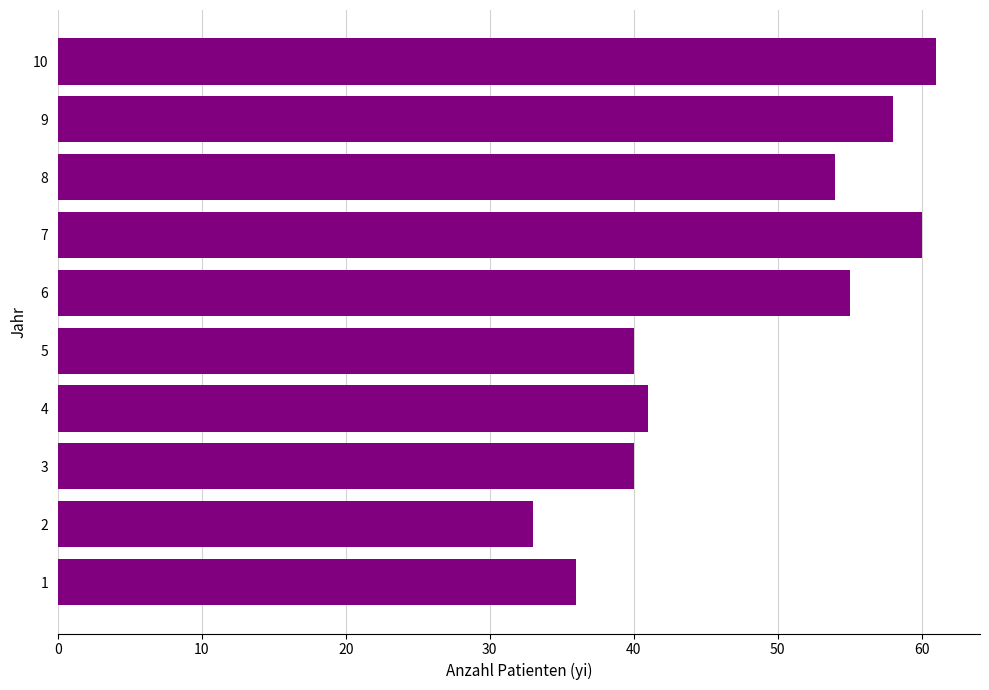

How many data points are less than 54?

5